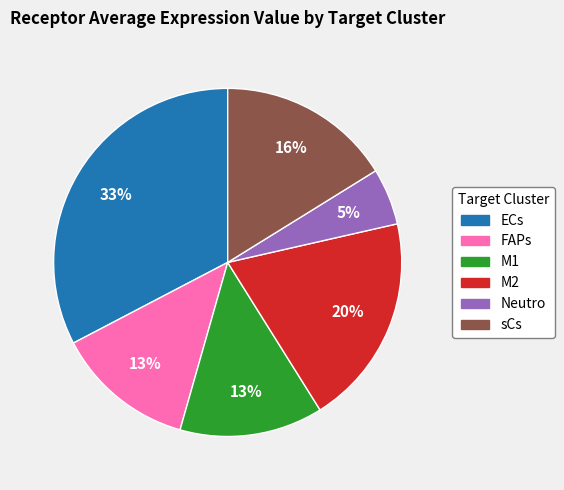

Do FAPs and sCs together represent more than half of the pie?

No